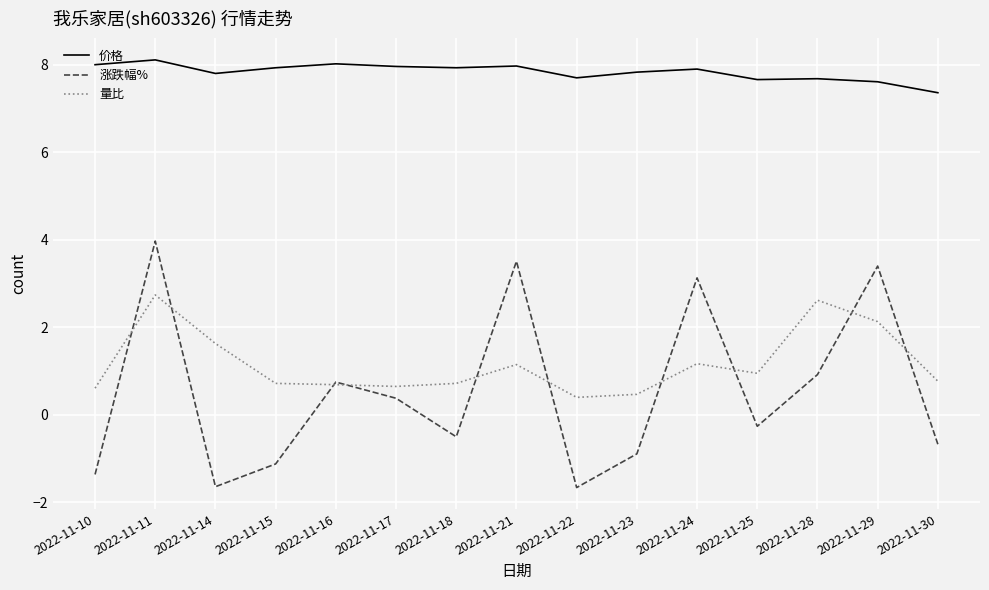

Which series has the largest total across all categories?

价格